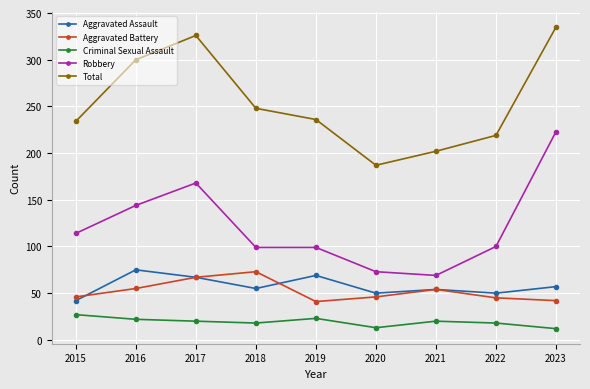

Is it true that Total equals 345 at 2018?

False